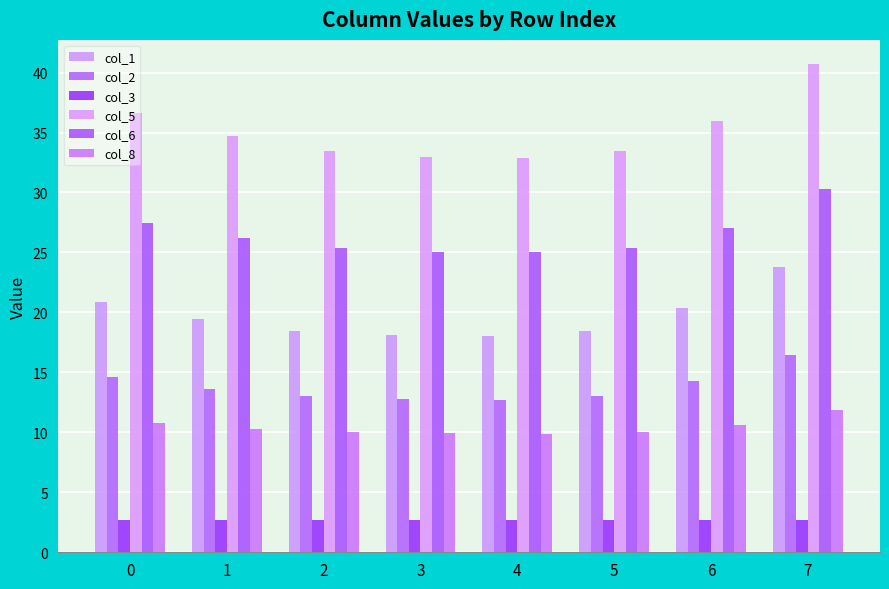

Which series changed the most between 6 and 7?

col_5